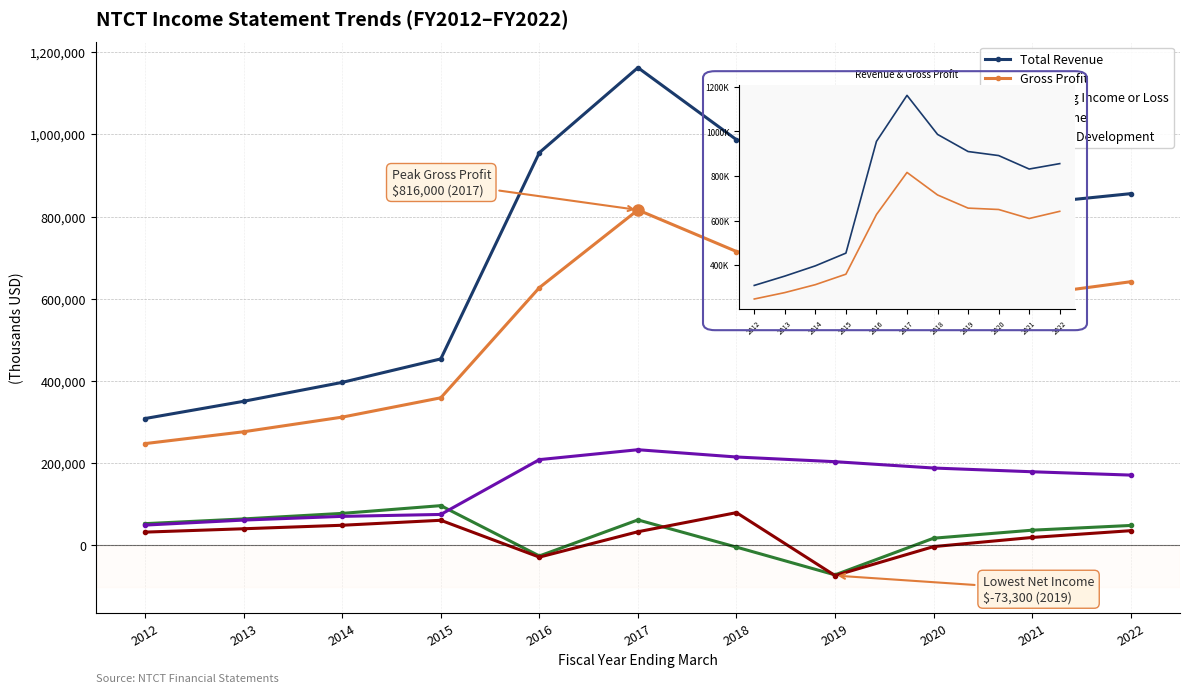

True or false: Operating Income or Loss and Total Revenue intersect in this chart.

False